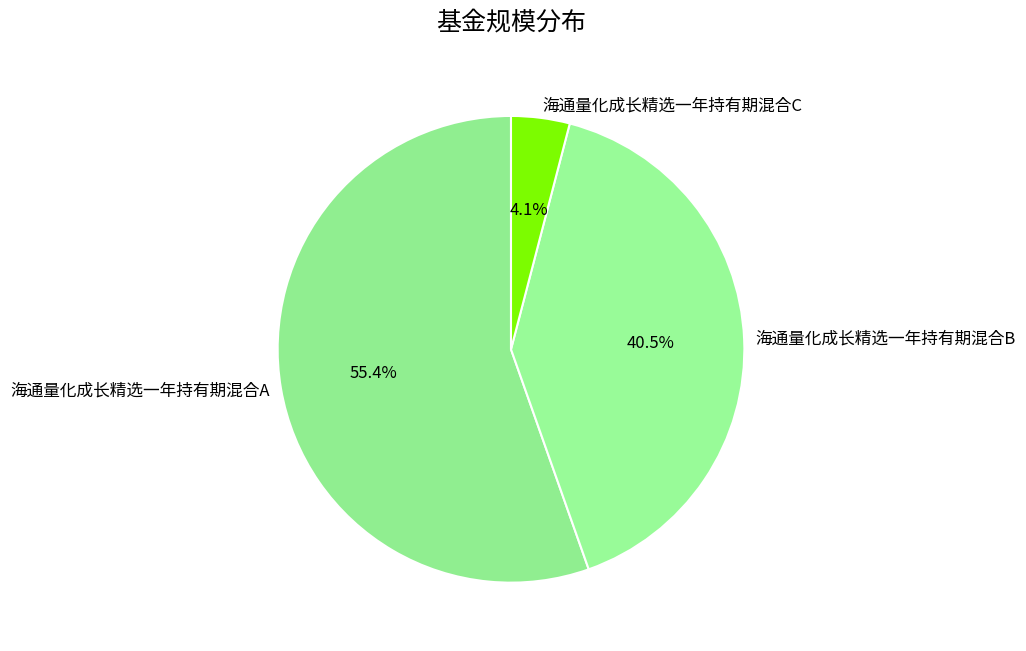

The 海通量化成长精选一年持有期混合A slice represents 50% of the pie. True or false?

False